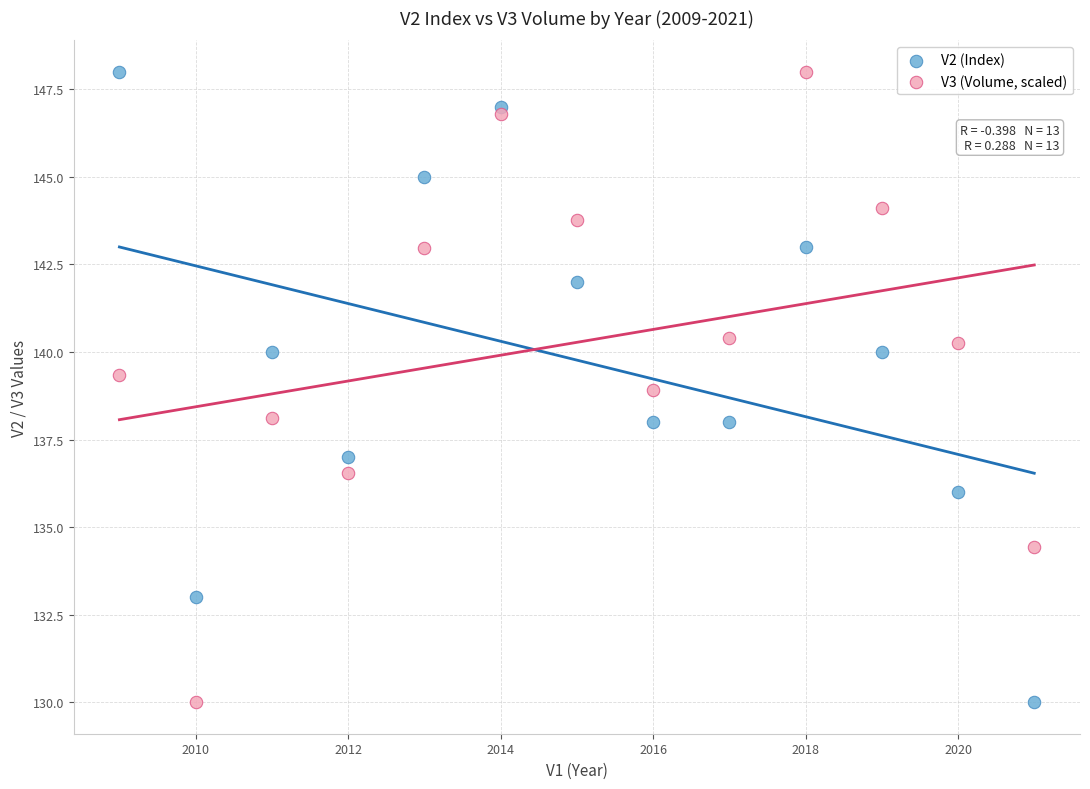

Across all data points, what is the range of Y values (max minus min)?

18.0